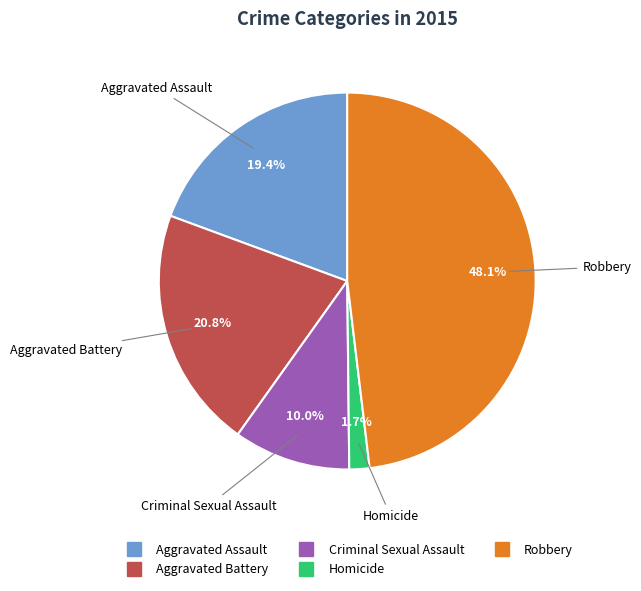

Is Aggravated Battery the majority of the pie?

No